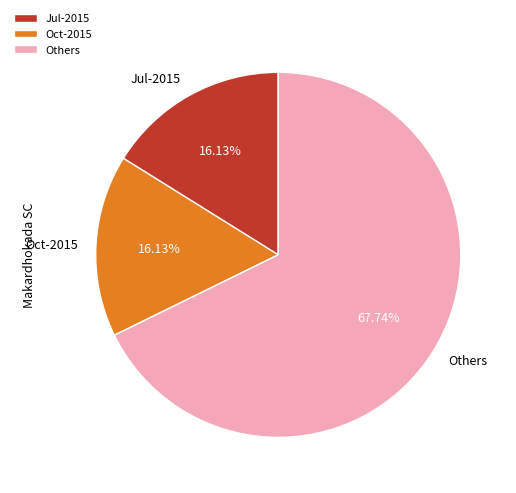

Do Others and Oct-2015 together represent more than half of the pie?

Yes